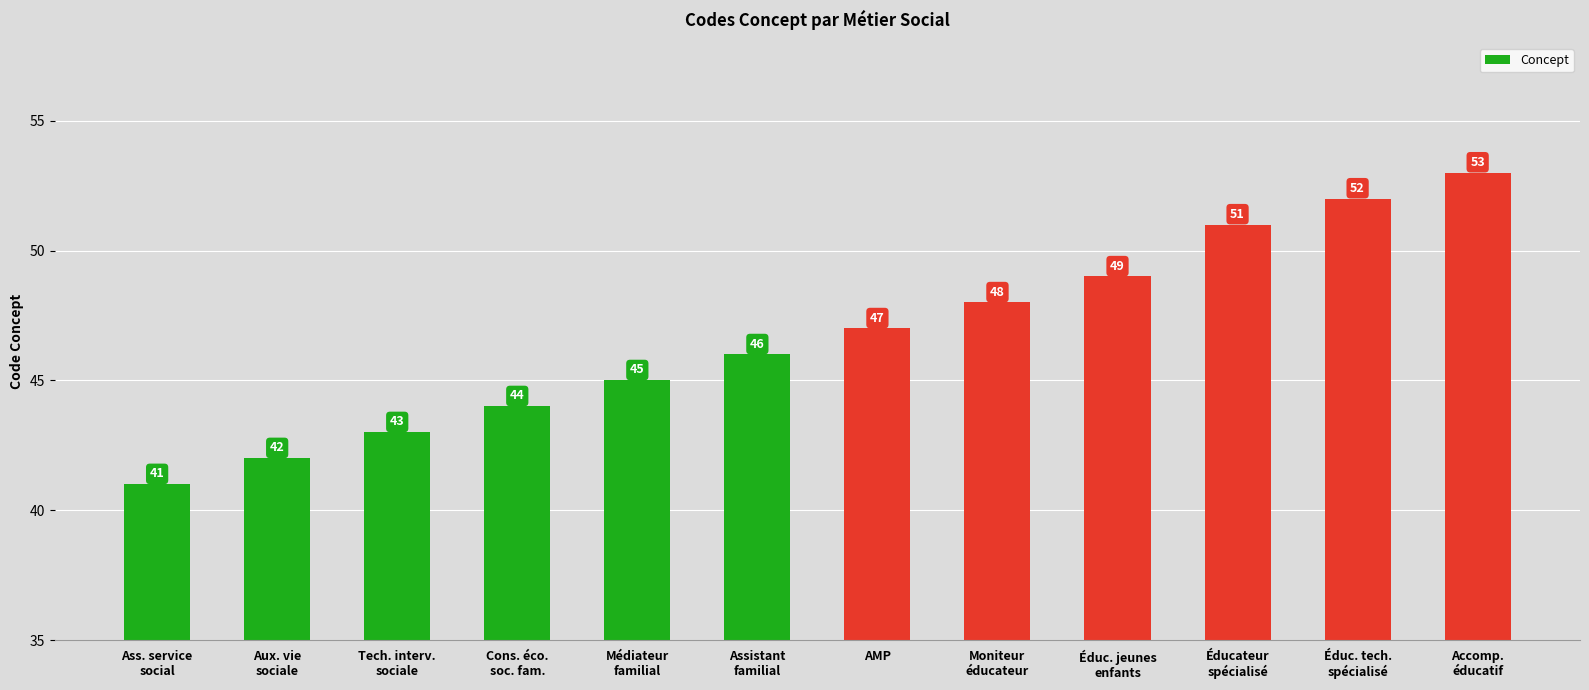

What is the sum of all values?

561